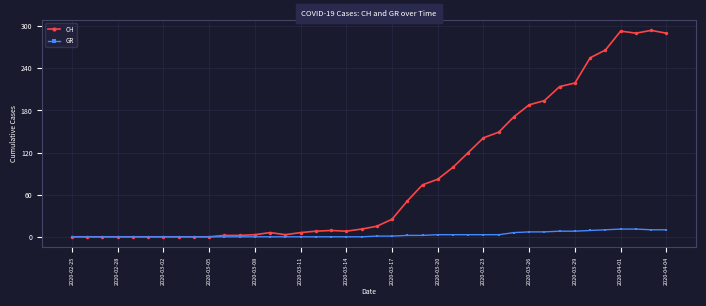

List the series in order of their peak value, lowest first.

GR, CH